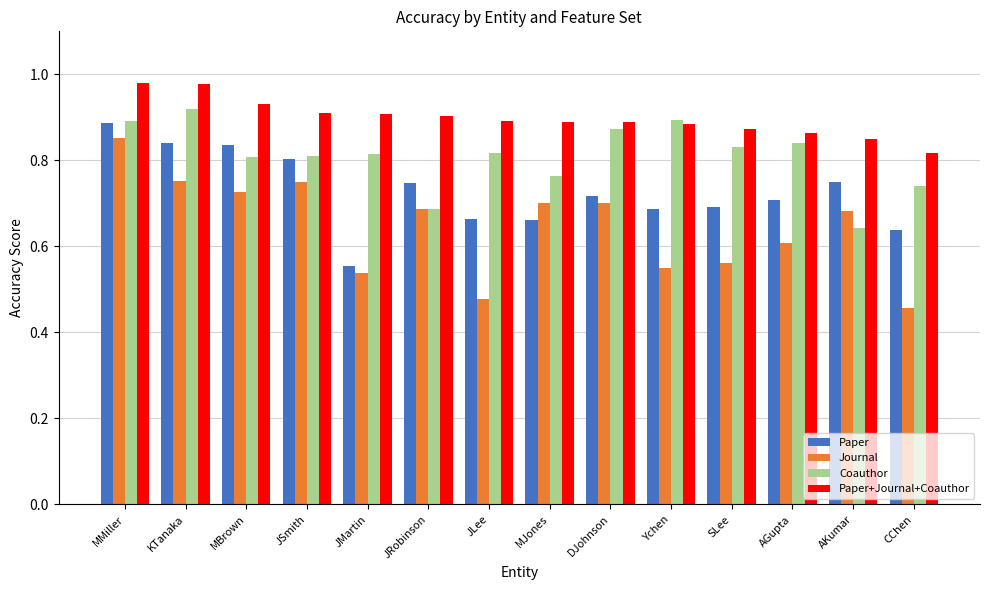

What is the difference between the highest and lowest values at MMiller?

0.1